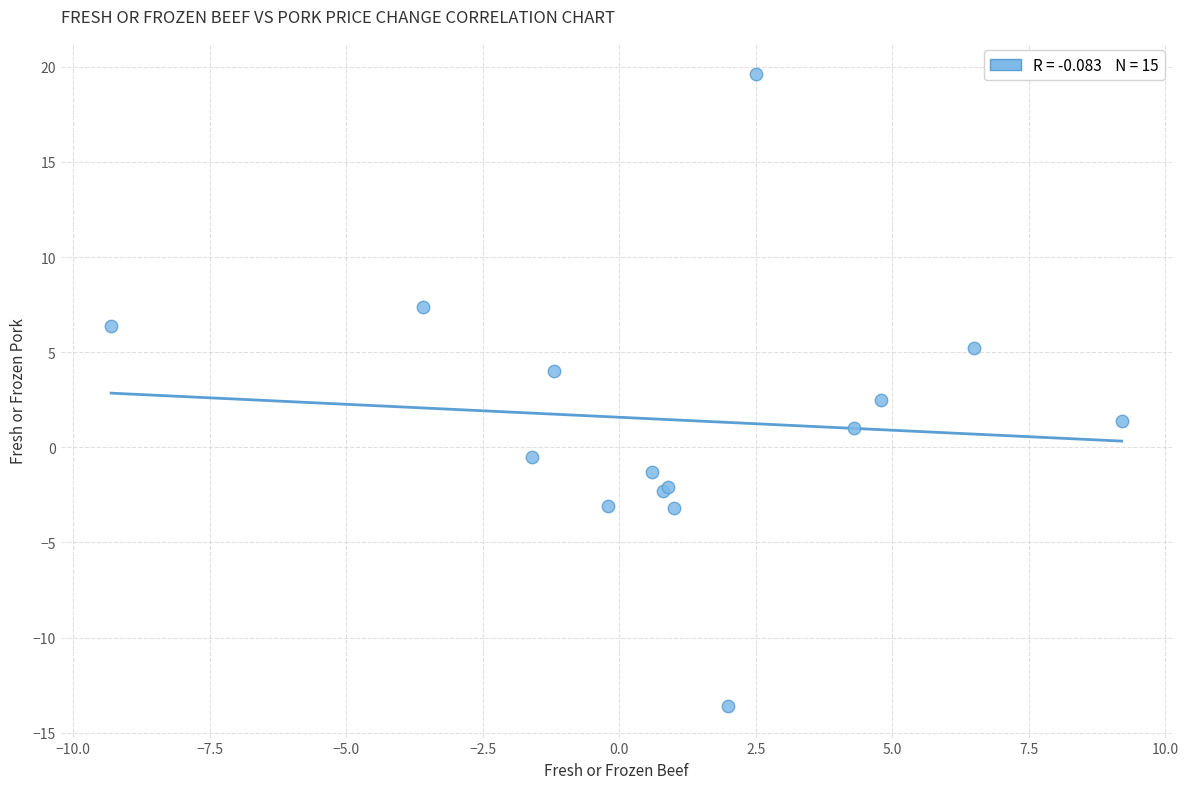

What Y value in the scatter plot is closest to 3?

2.5